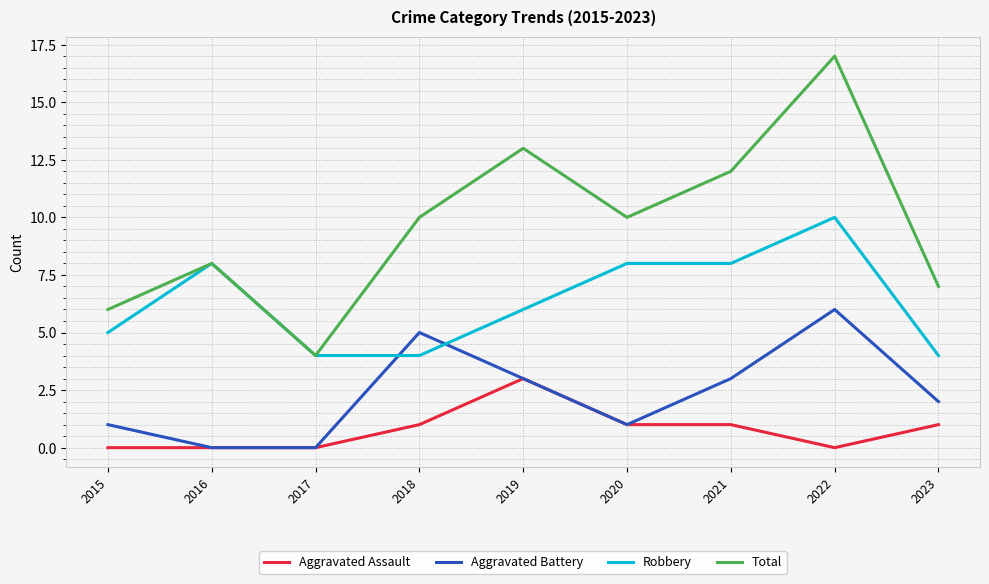

Between which two adjacent categories do Aggravated Battery and Robbery first intersect?

2017 and 2018